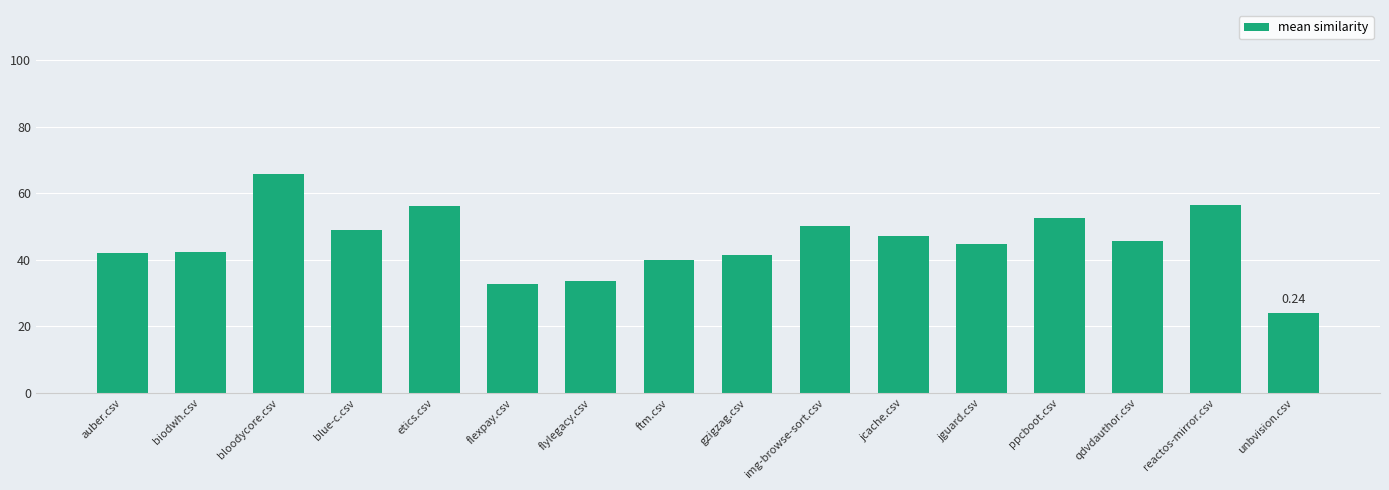

Are the bars horizontal?

No